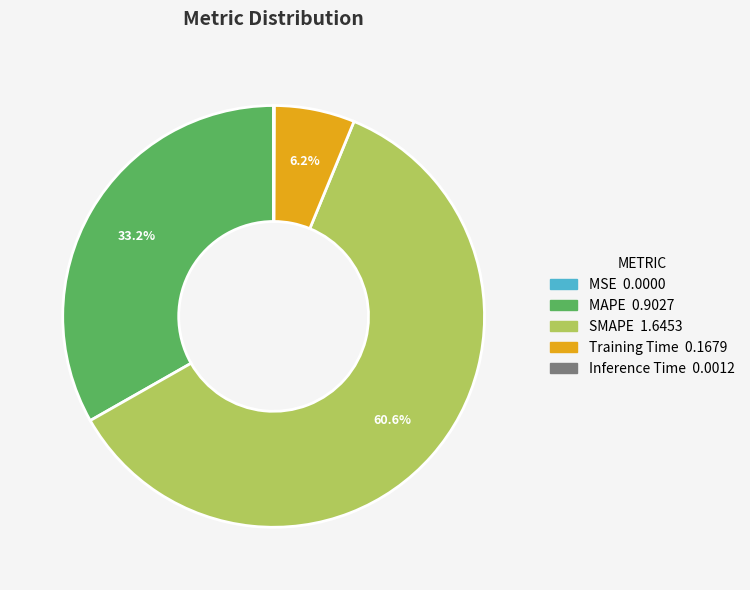

Which slice is the largest?

SMAPE